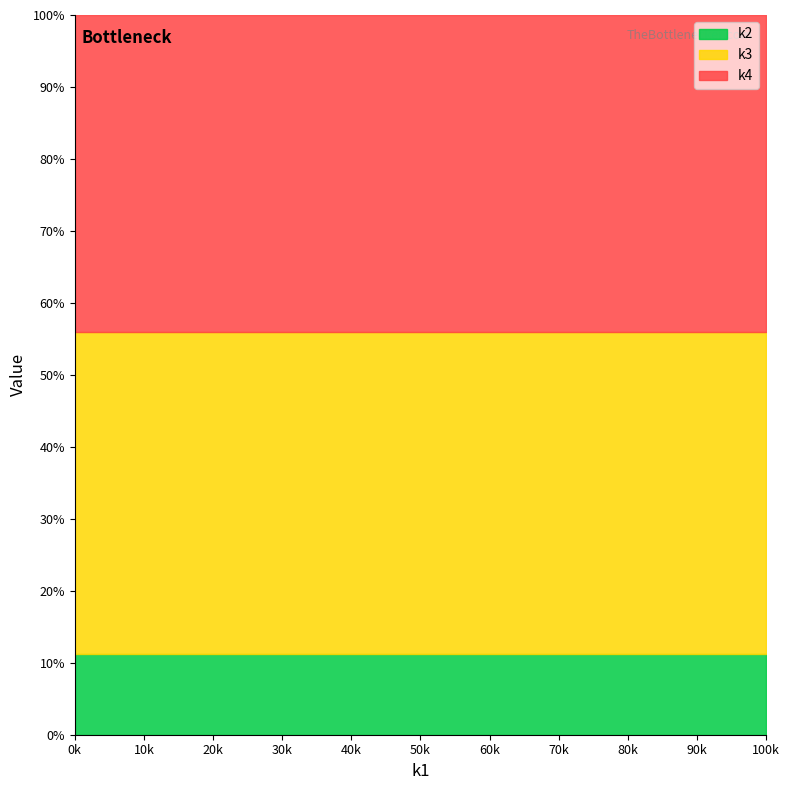

True or false: k4 has more than 2 points higher than both neighbors.

False